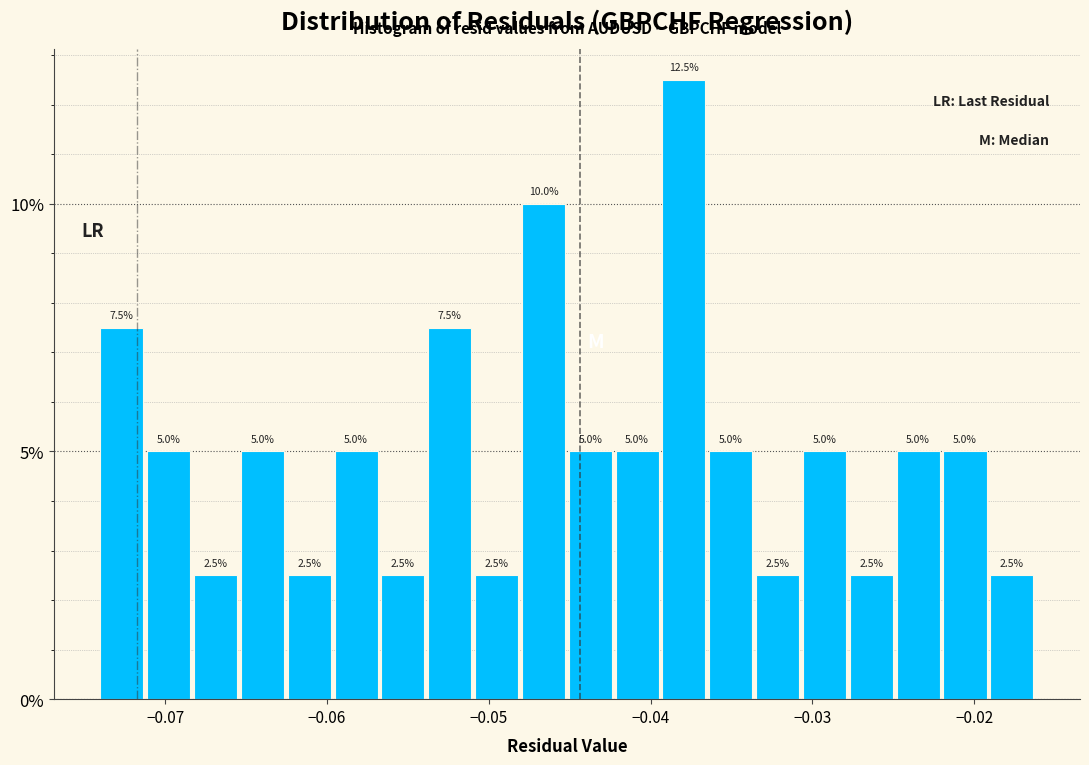

Read against the x-axis, roughly where is the centre of the tallest bar?

-0.038